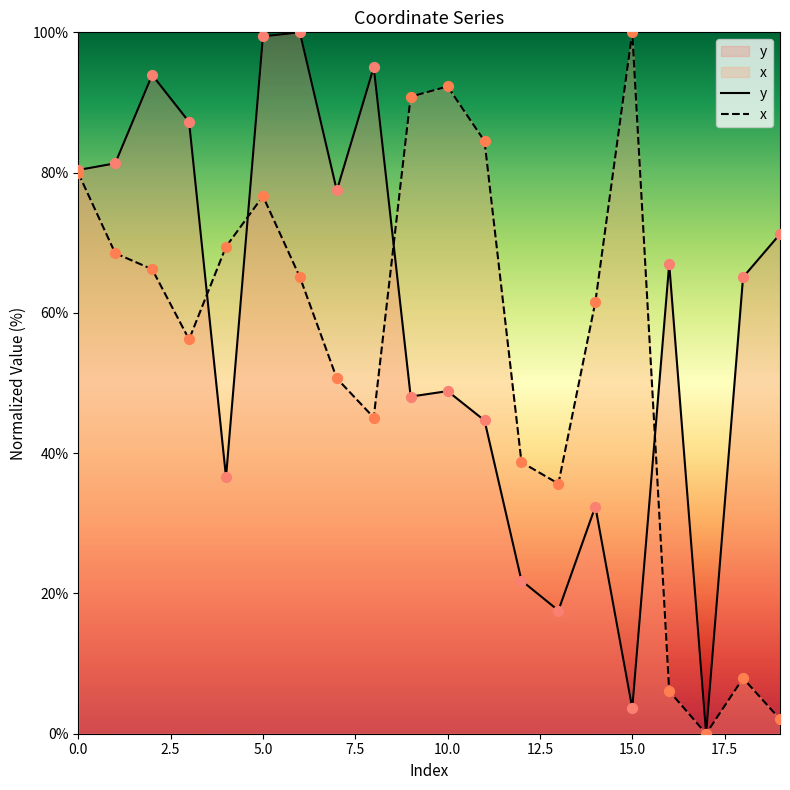

At which category is the sum across all series the highest?

5.0